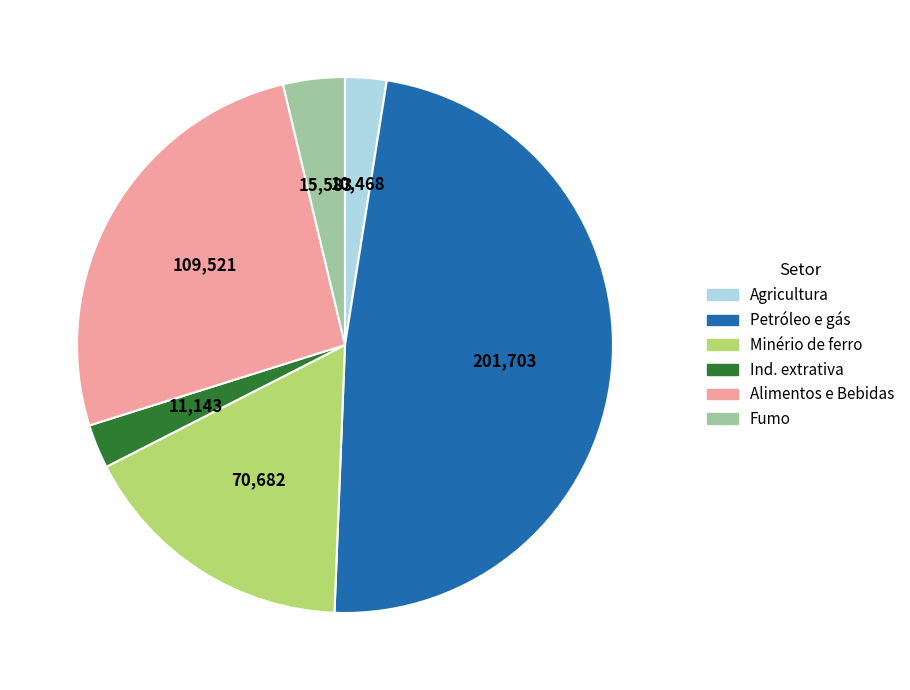

Count the number of slices in the pie.

6